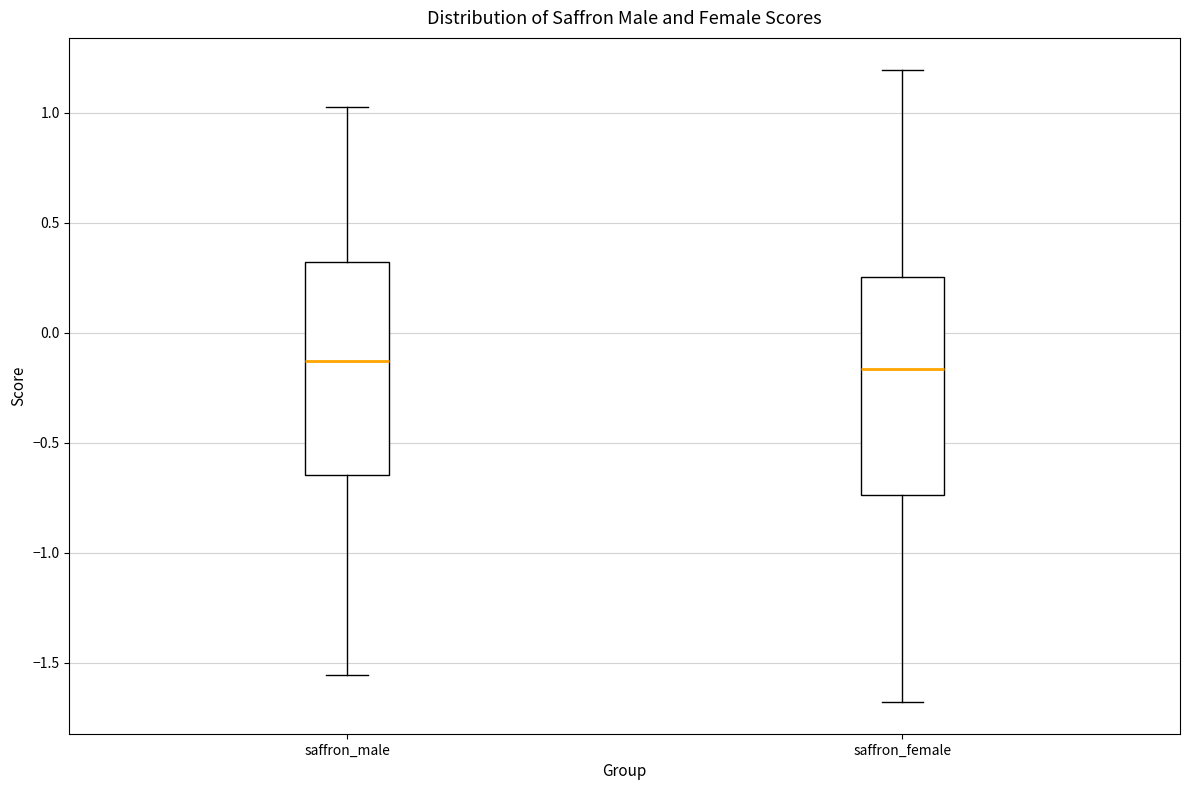

Reading left to right, transcribe this box plot: for each box, give where its median line is, the range the box spans, and where its two whiskers end, as read against the y-axis. The values are not printed on the chart, so give them approximately, as read against the axis.

saffron_male: median -0.15, box -0.65 to 0.30, whiskers -1.55 to 1.05
saffron_female: median -0.15, box -0.75 to 0.25, whiskers -1.70 to 1.20